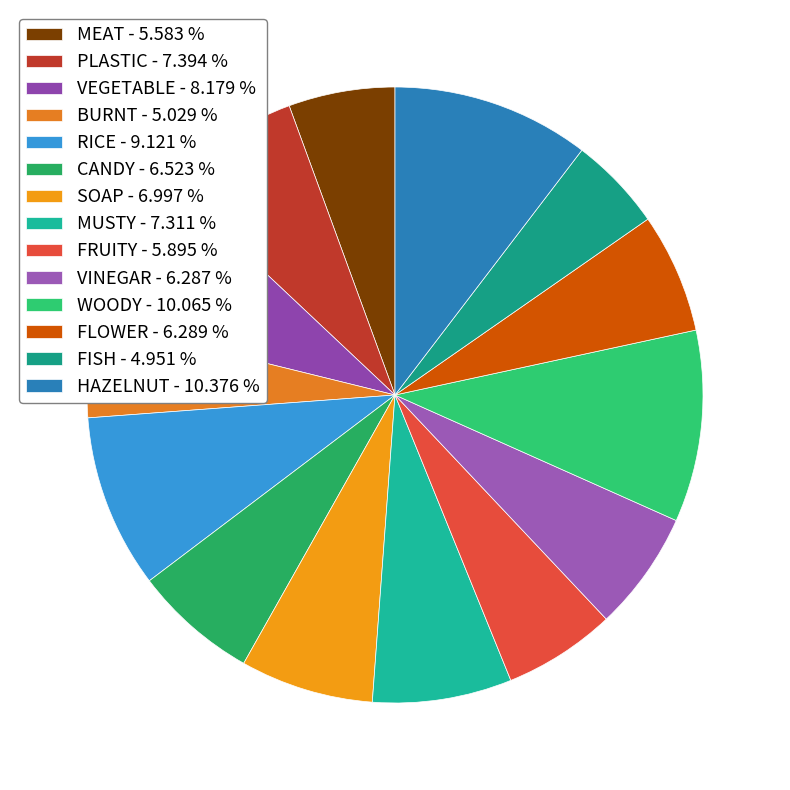

How many slices are in this pie chart?

14